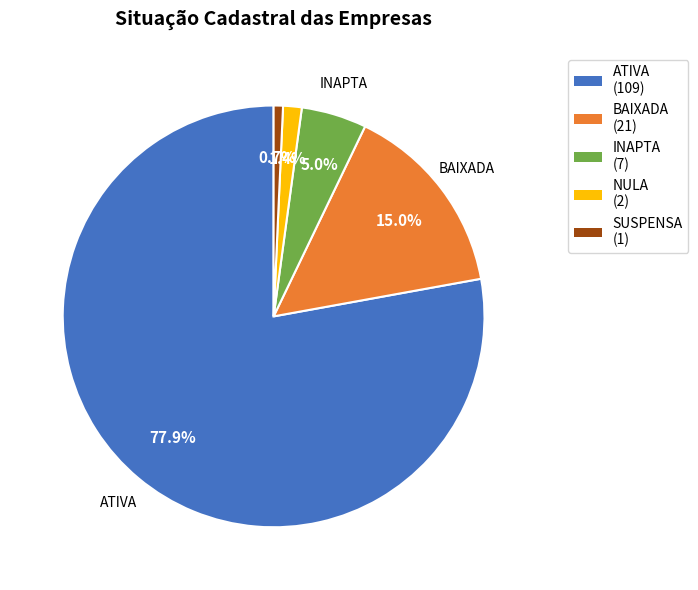

True or false: NULA accounts for 11% of the total.

False